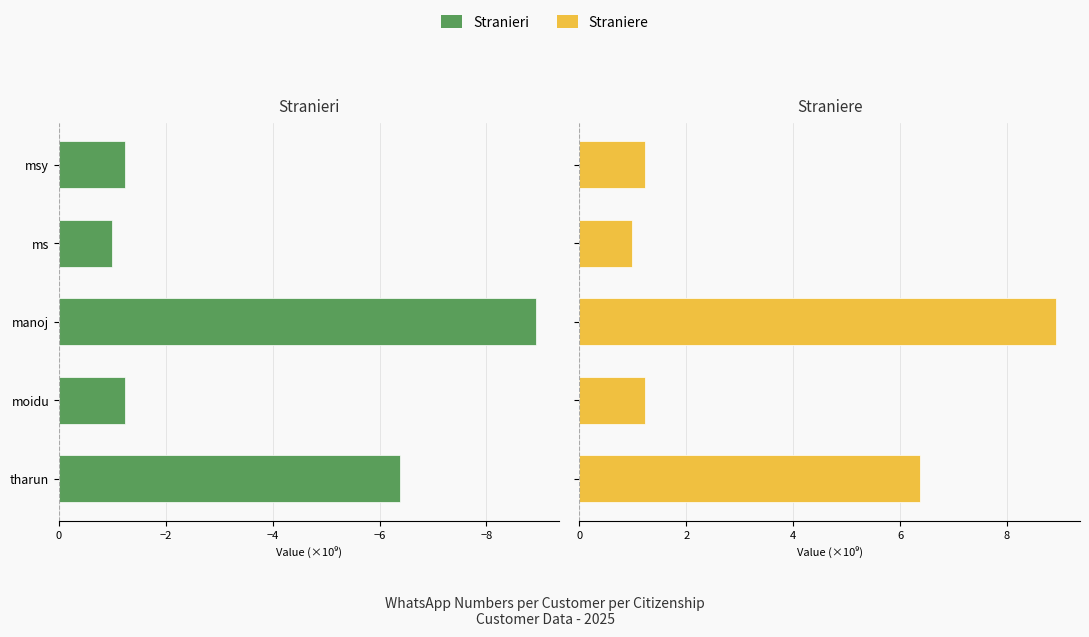

True or false: Stranieri has a value of -0.5 at −4.

False